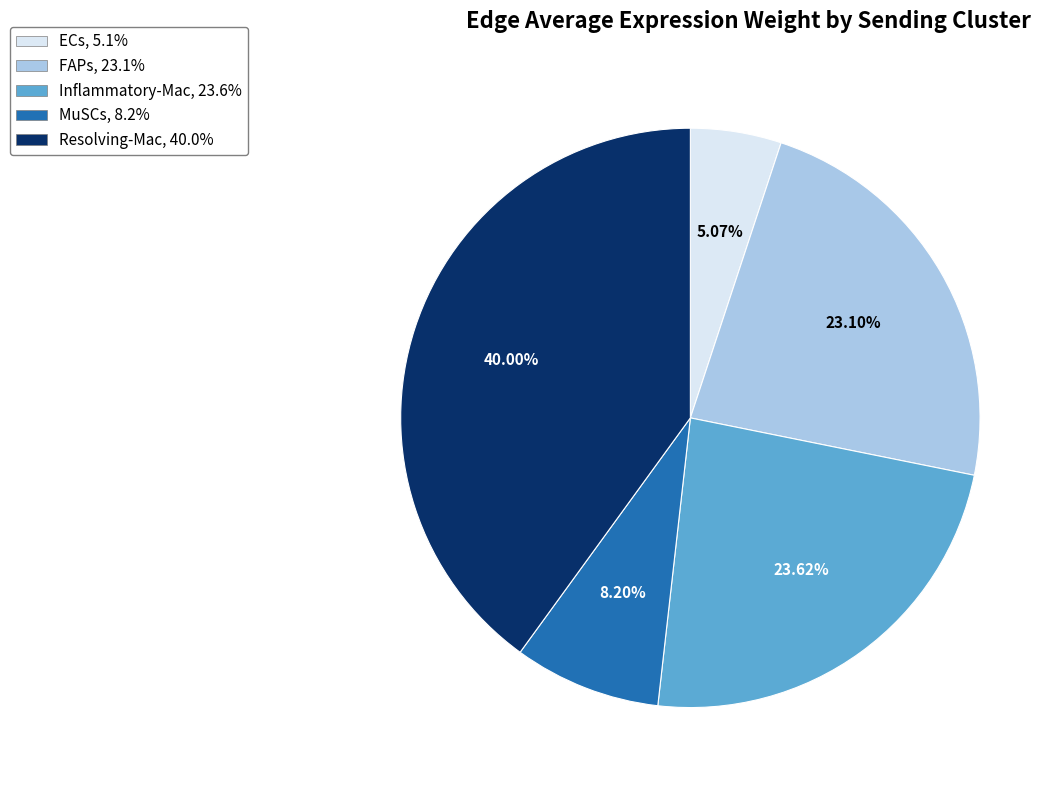

Combined, what portion of the pie is FAPs and ECs?

28.2%